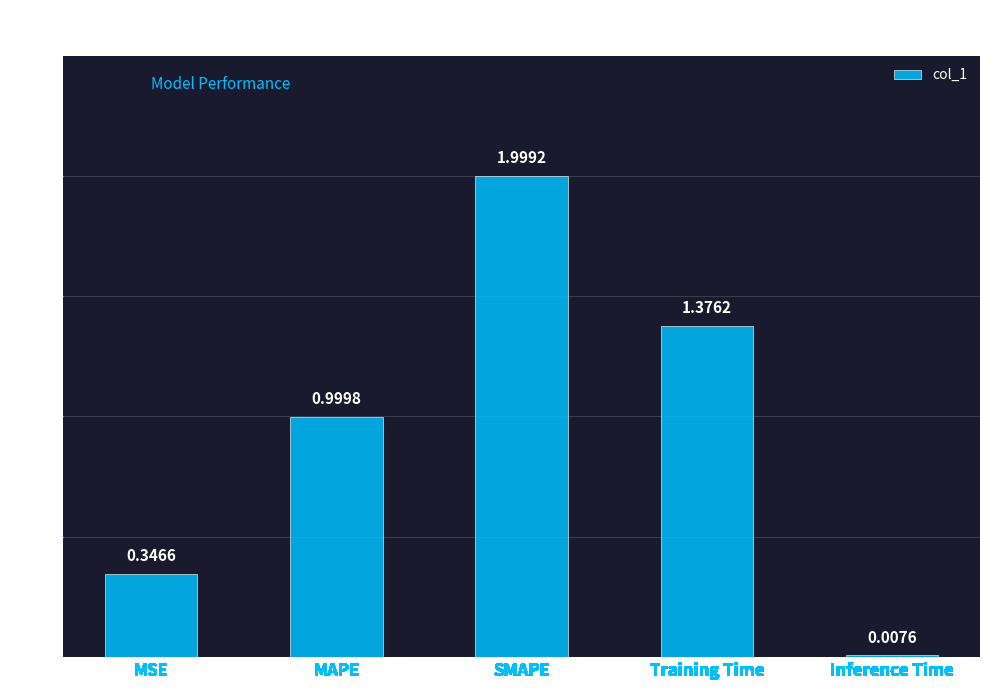

Which label corresponds to the smallest value in the chart?

Inference Time